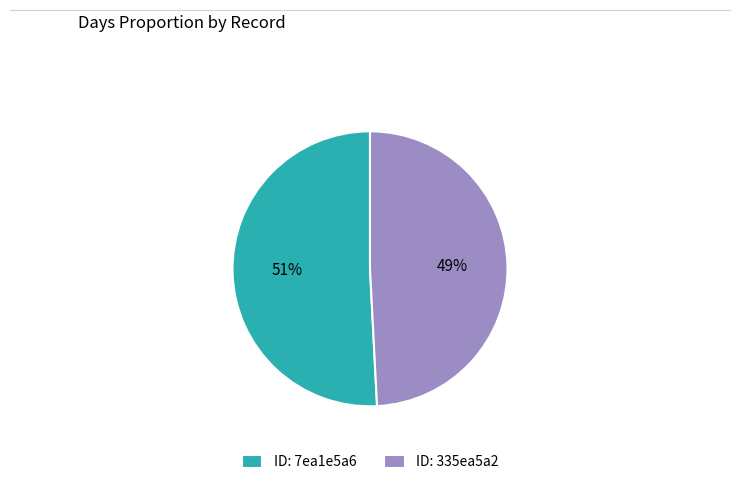

Which has a higher value, ID: 335ea5a2 or ID: 7ea1e5a6?

ID: 7ea1e5a6